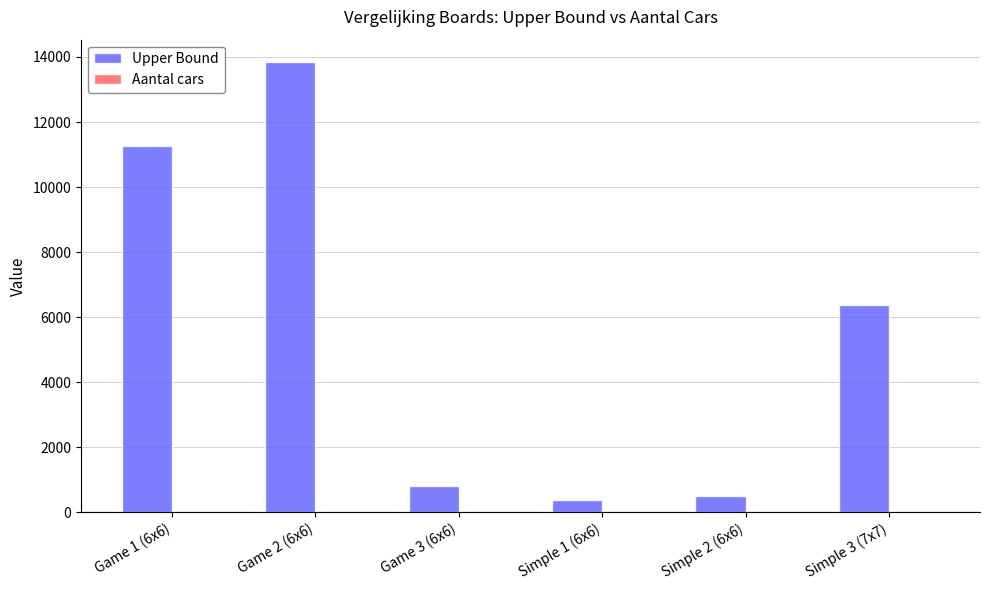

Which category has the highest value in the Upper Bound series?

Game 2 (6x6)